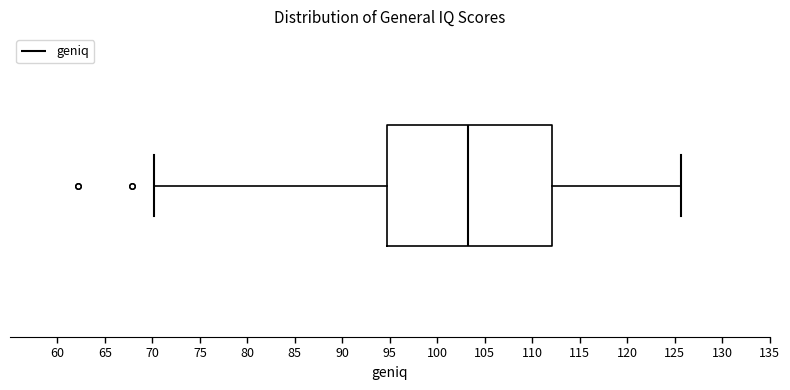

Where does the median line of the box sit on the x-axis? The values are not printed on the chart, so give them approximately, as read against the axis.

103.5